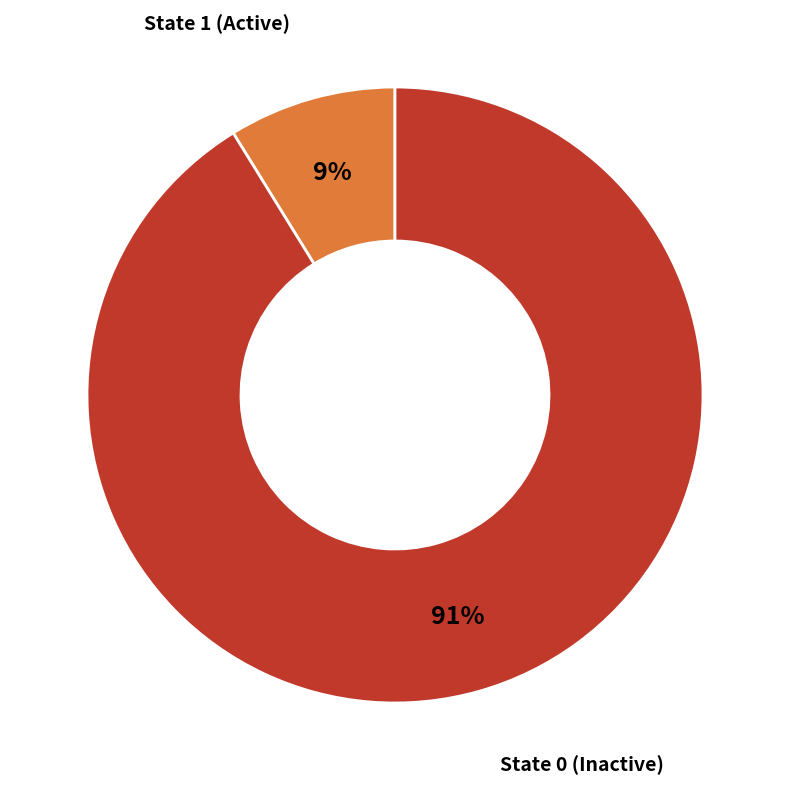

Does any single category account for the majority?

Yes